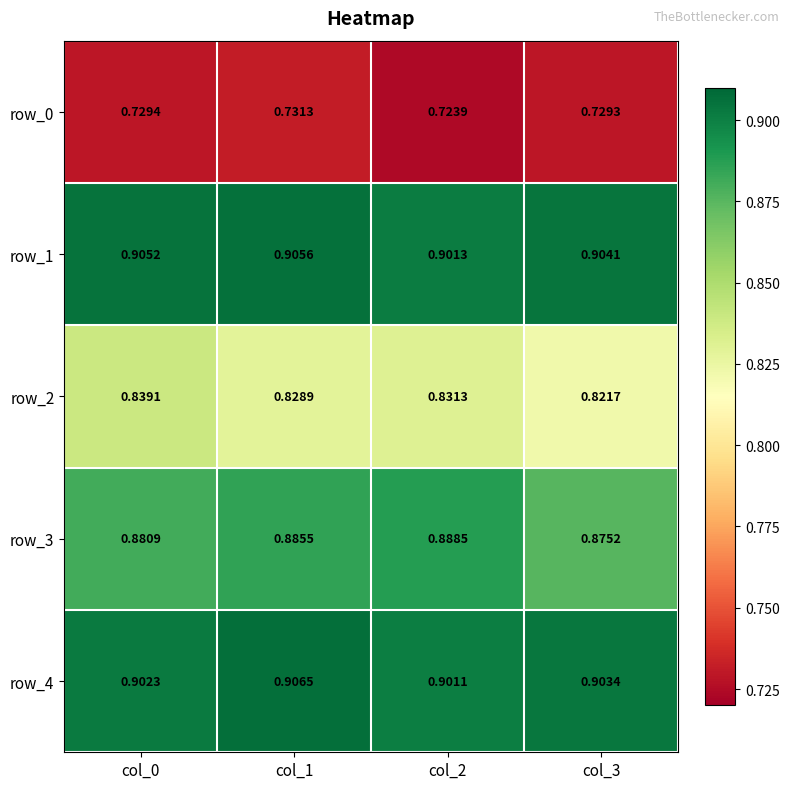

Is it true that row_1 equals 0.9 at col_2?

True